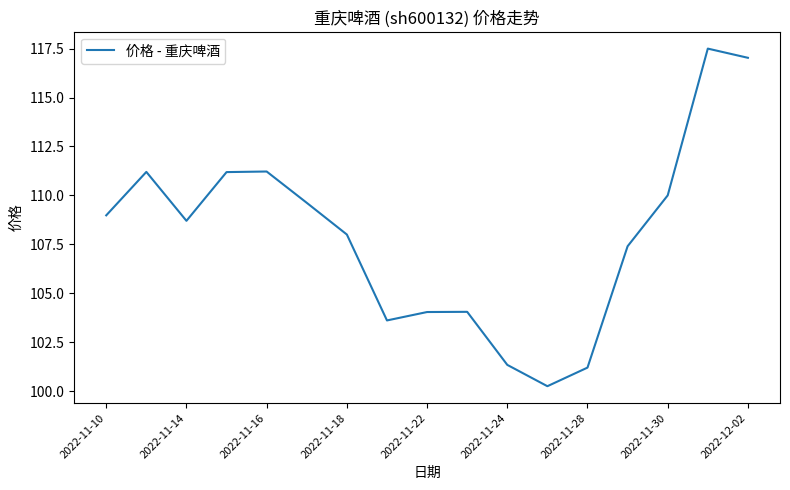

What is the maximum value shown in the chart?

117.5